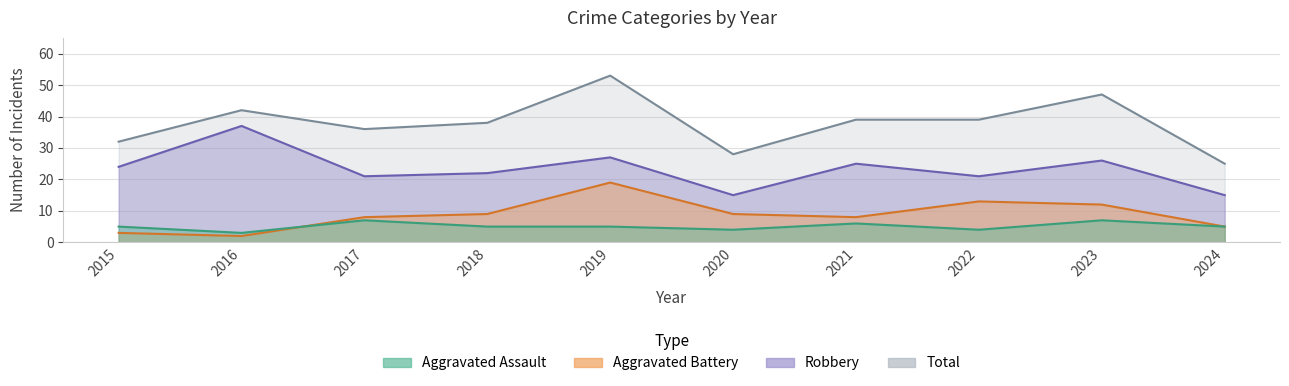

What is the difference between the highest and lowest values at 2020?

24